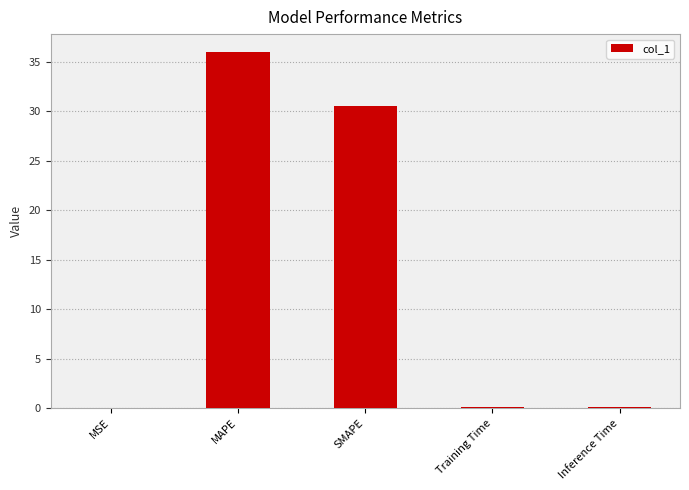

At which category does the chart reach its peak across all series?

MAPE